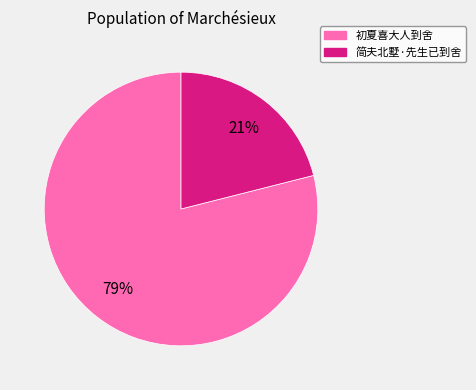

What percentage is the 简夫北墅·先生已到舍 slice, to the nearest percent?

21%